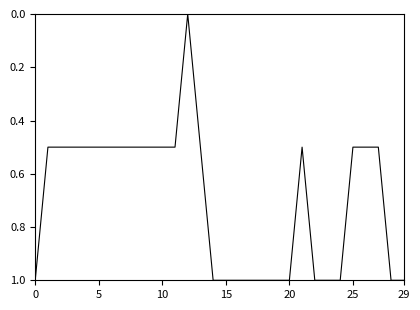

What is the sum of all values?

21.0